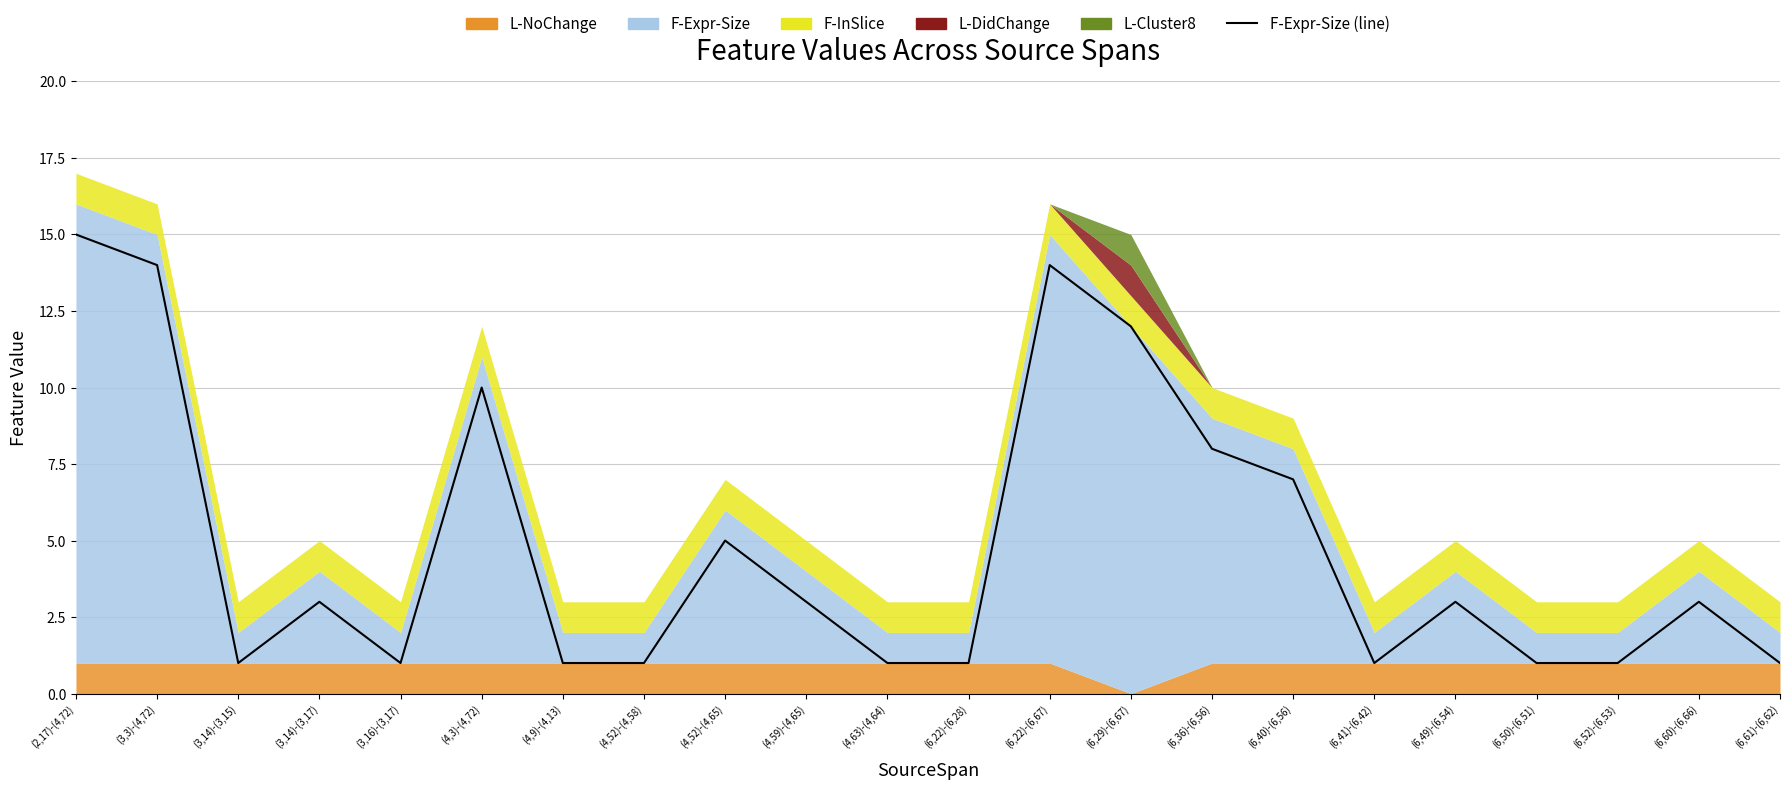

At which category does the data reach its first local valley?

(3,14)-(3,15)